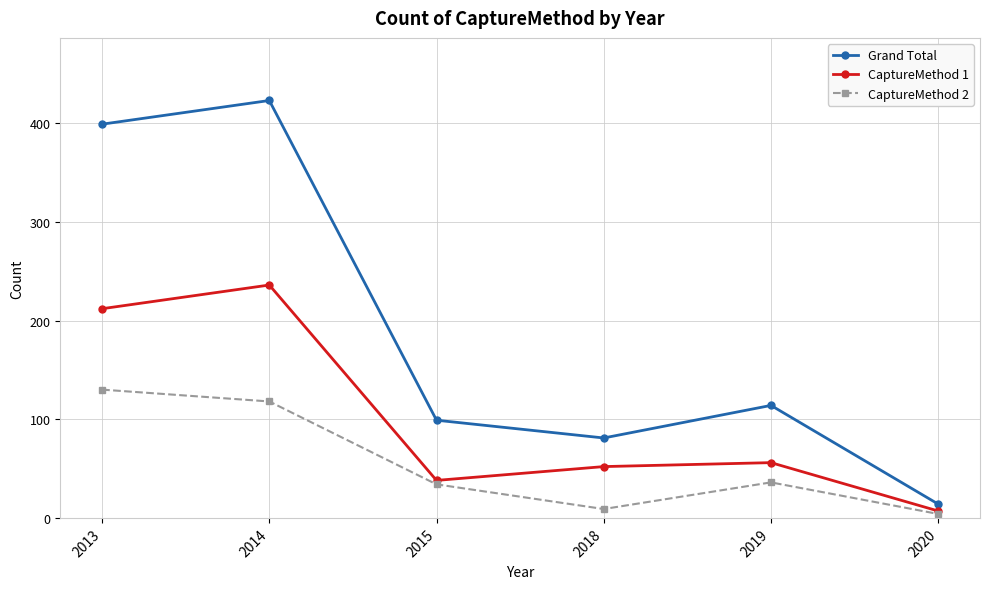

What is the average value of the Grand Total series?

188